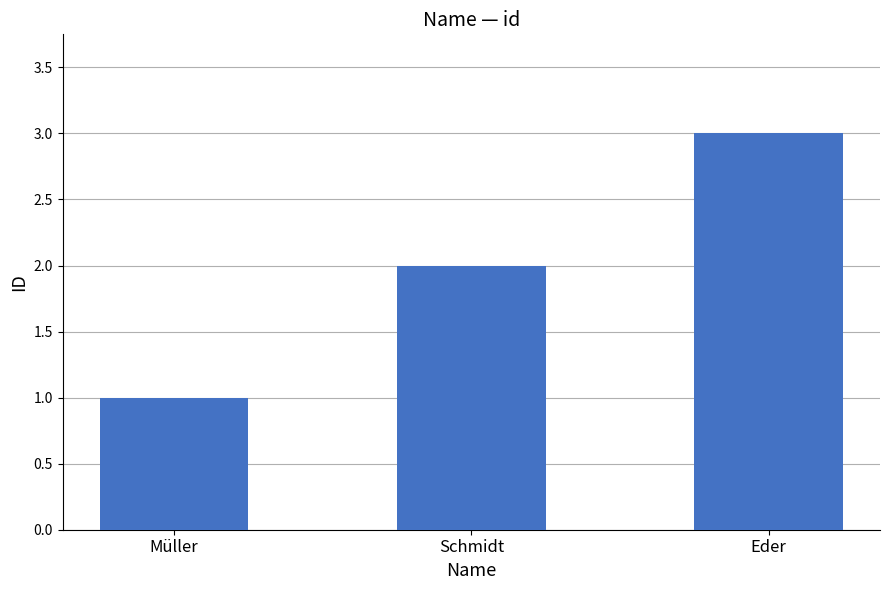

Where is the data nearest to the value 2?

Schmidt